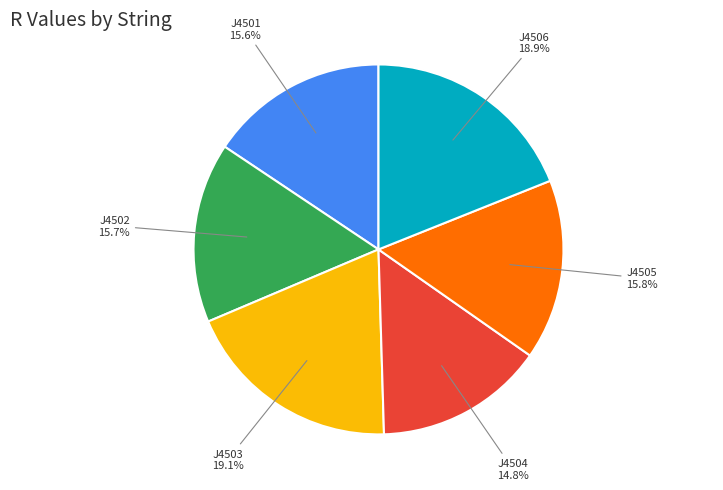

Does any single category account for the majority?

No